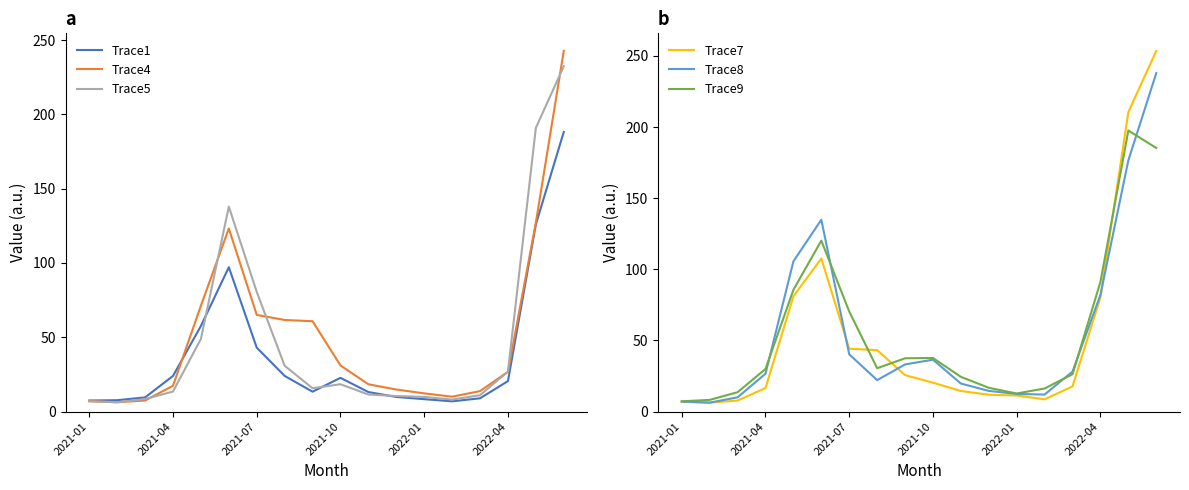

How many interior local valleys does the Trace4 series have?

2